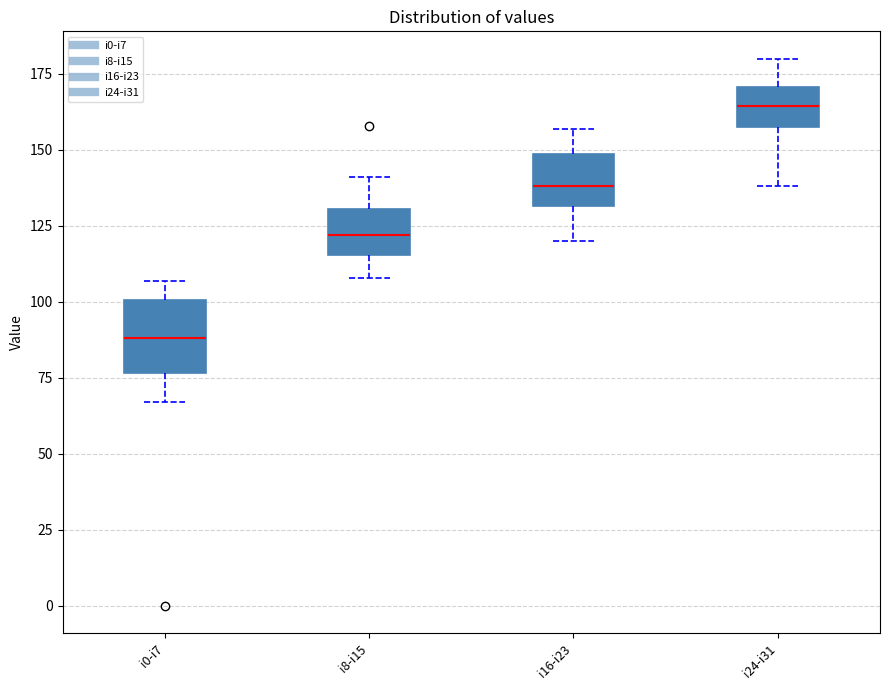

Comparing the boxes themselves (not the whiskers), which one is the tallest?

i0-i7